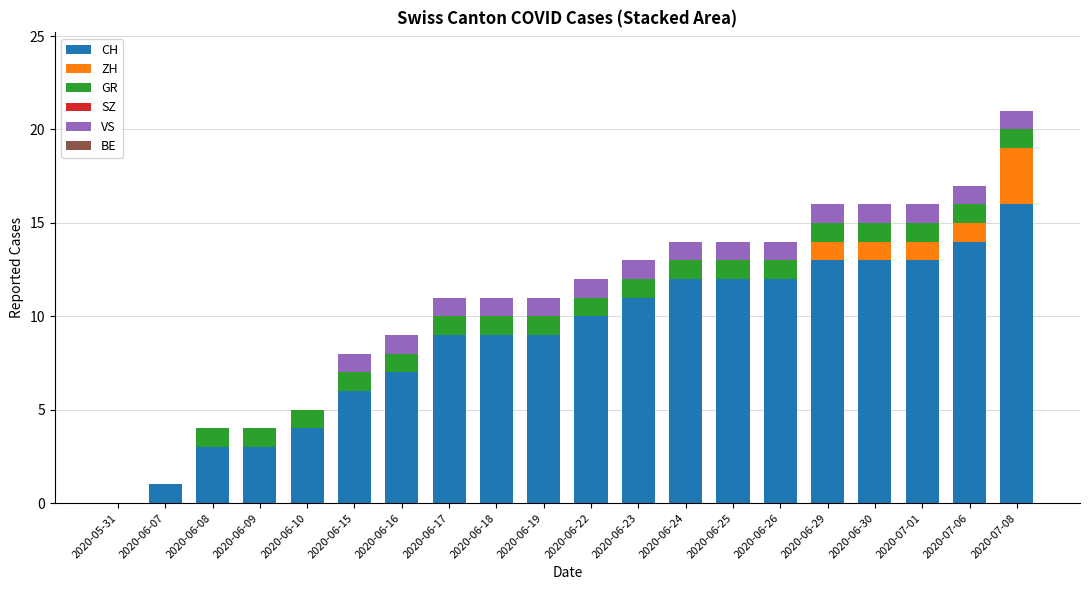

Are the bars horizontal?

No